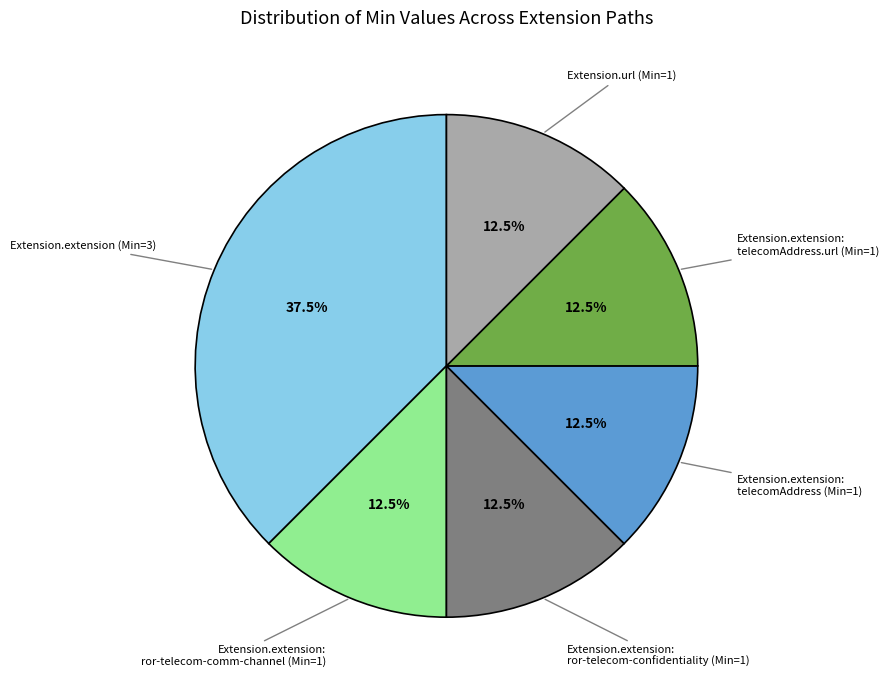

Does any single category account for the majority?

No